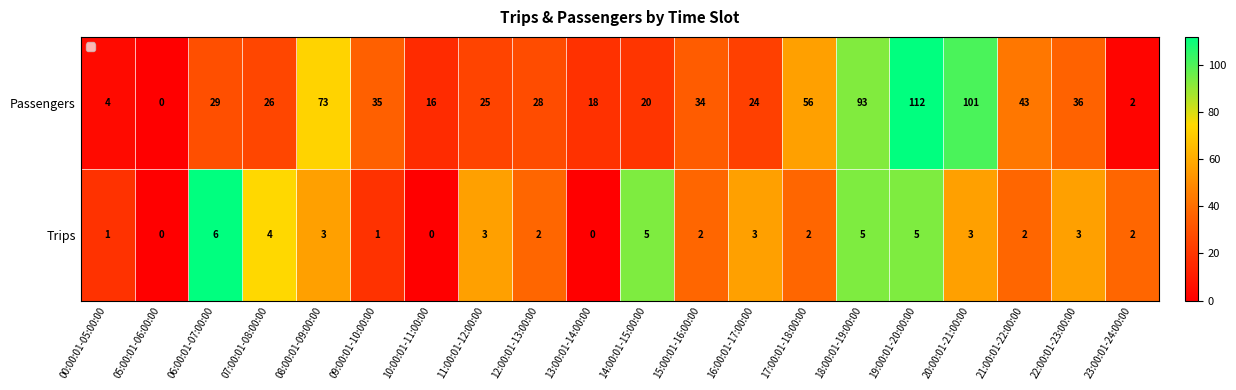

What is the greatest value displayed?

112